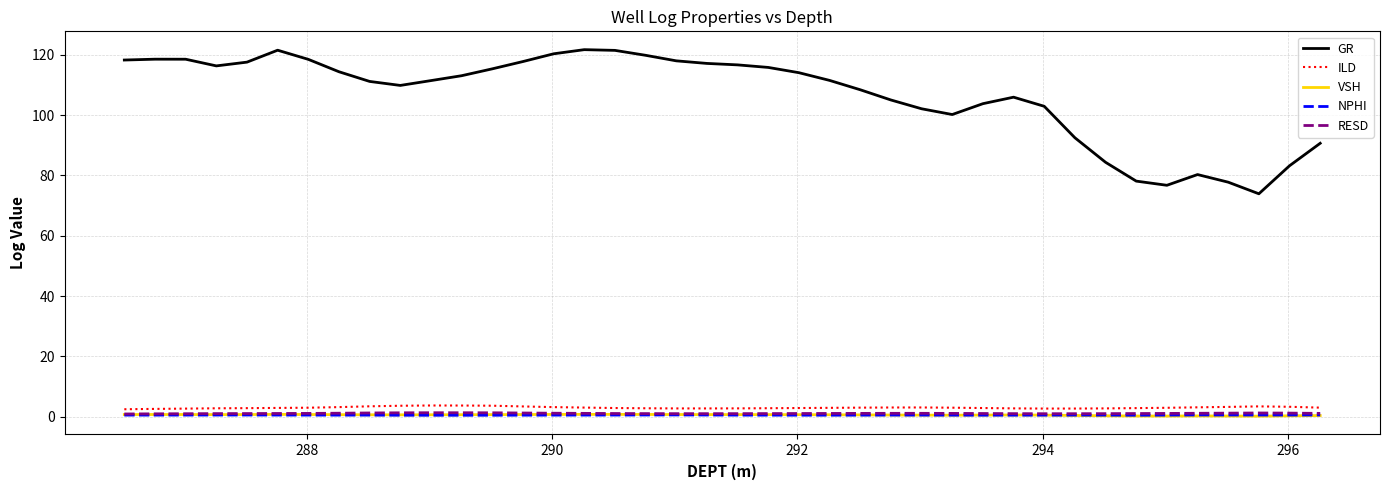

What is the minimum value shown in the chart?

0.2